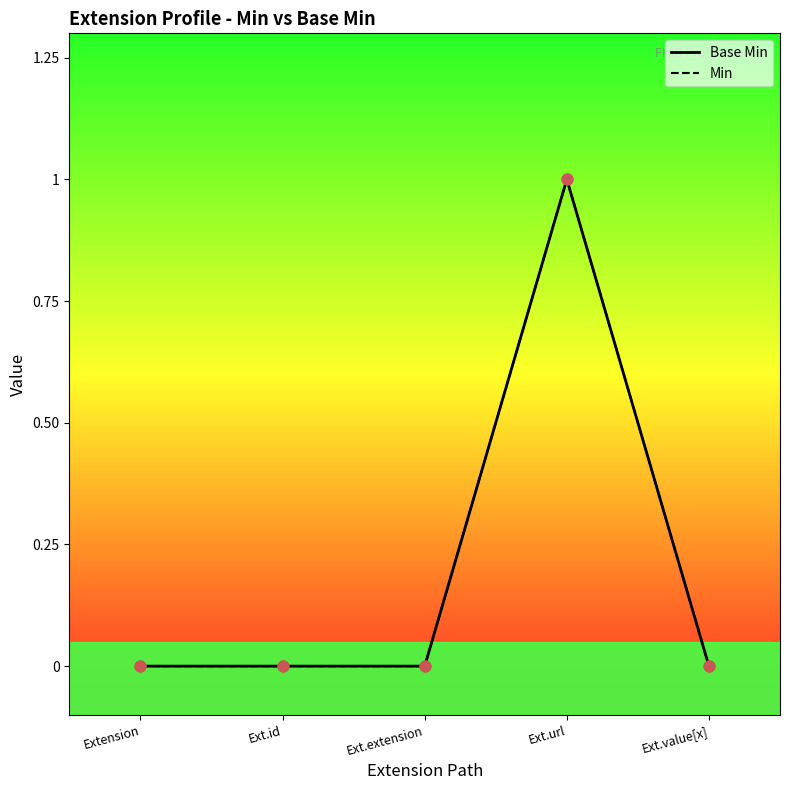

At which category is the sum across all series the highest?

Ext.url